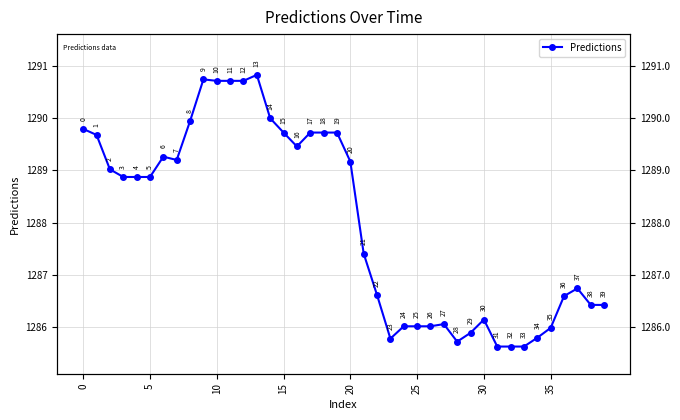

Count the number of data series in this chart.

1